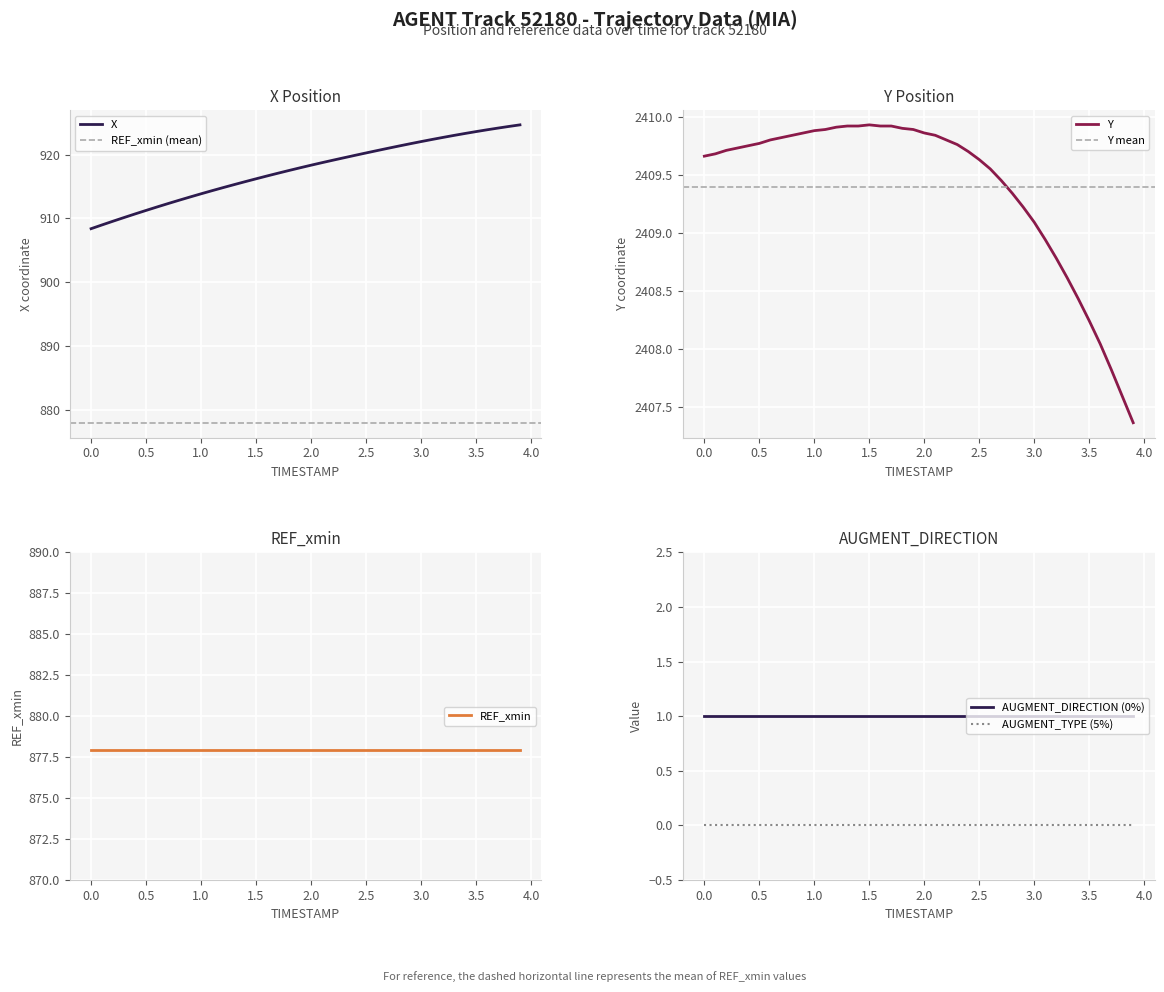

True or false: AUGMENT_TYPE and Y cross at least once.

False